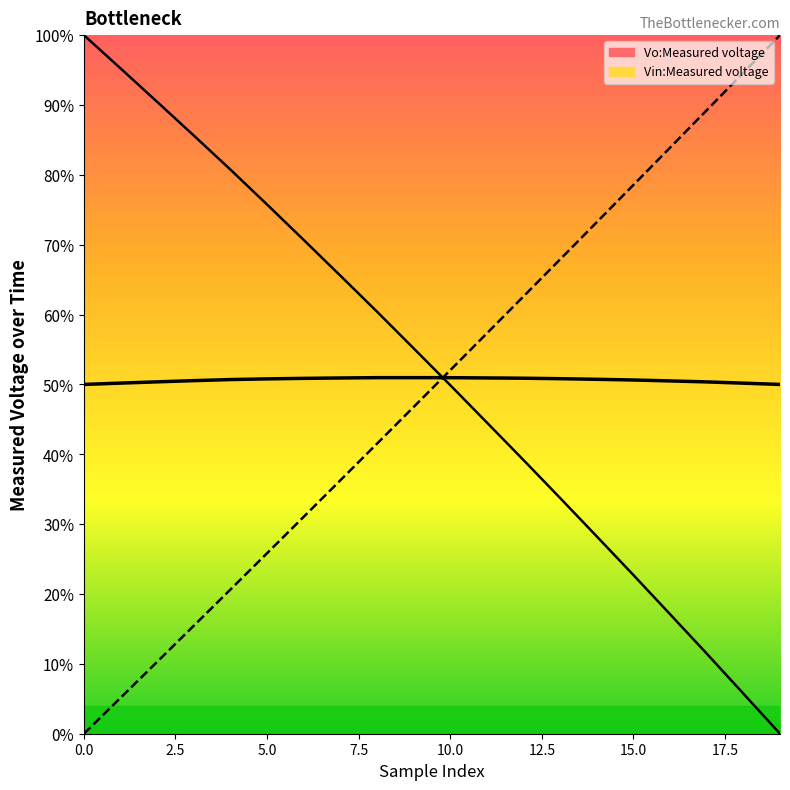

Reading left to right, transcribe all the data shown in this chart.

Vo:Measured voltage: 0=100.0	1=95.2	2=90.4	3=85.6	4=80.8	5=75.8	6=70.7	7=65.6	8=60.4	9=55.2	10=49.9	11=44.5	12=39.2	13=33.7	14=28.2	15=22.7	16=17.1	17=11.5	18=5.7	19=0.0
Vin:Measured voltage: 0=0.0	1=5.1	2=10.3	3=15.5	4=20.6	5=25.8	6=31.1	7=36.3	8=41.5	9=46.8	10=52.0	11=57.3	12=62.6	13=67.9	14=73.2	15=78.6	16=83.9	17=89.3	18=94.6	19=100.0